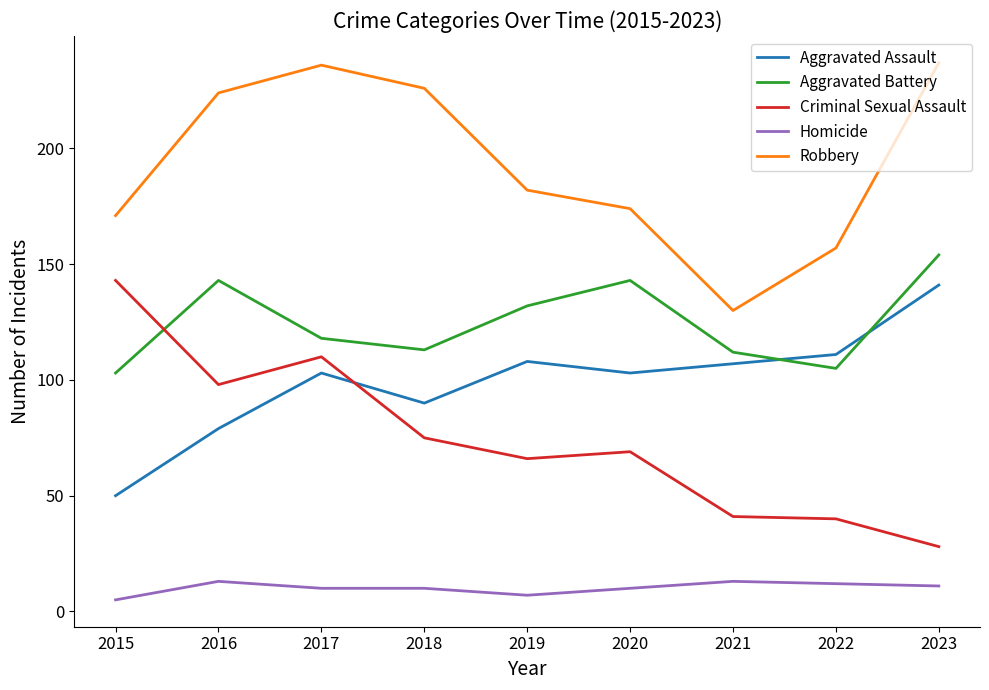

True or false: Robbery and Criminal Sexual Assault cross at least once.

False